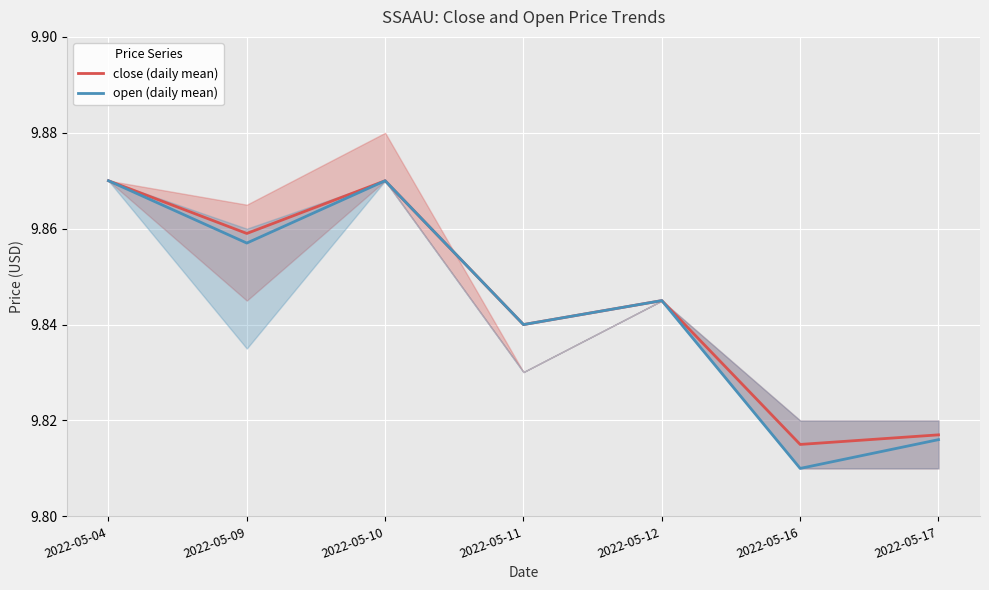

Count the close (daily mean) values in the range 9 to 10.

7